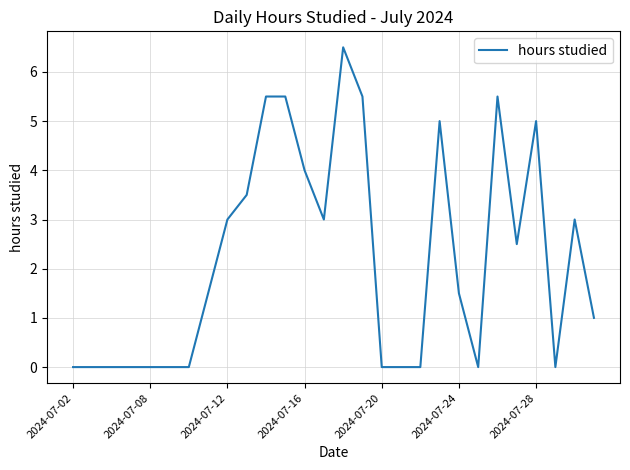

What is the average value?

2.2